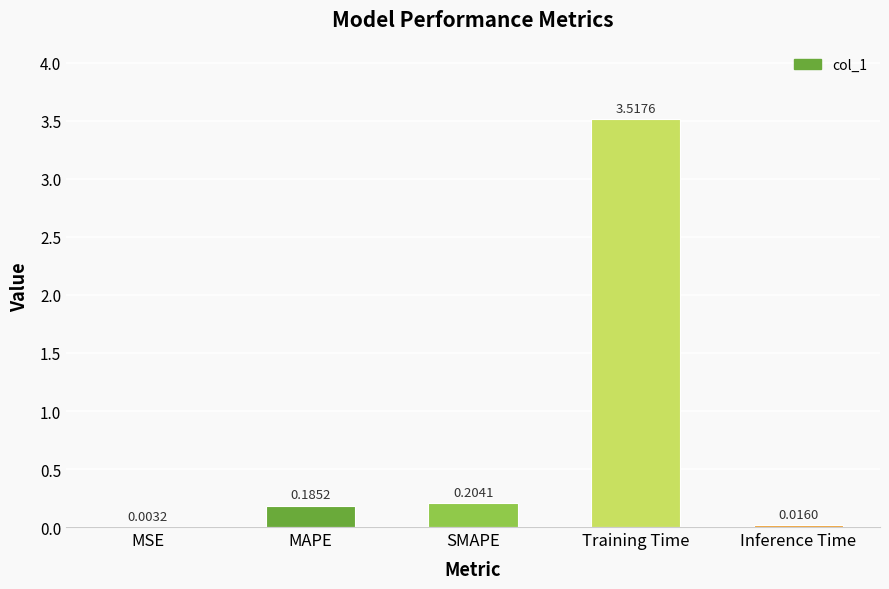

Which category has the highest value across all series?

Training Time